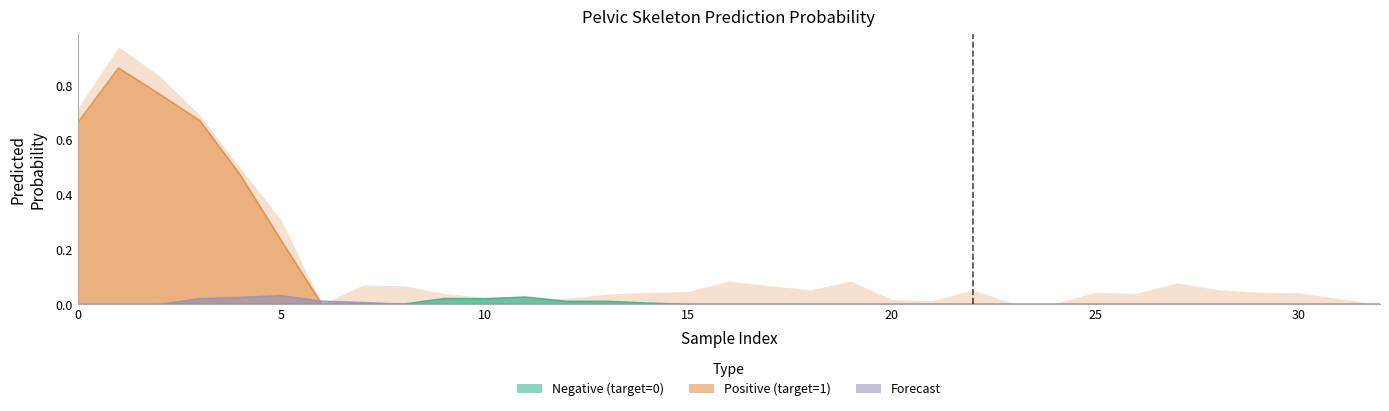

How many times do Forecast and Positive (target=1) cross each other?

1